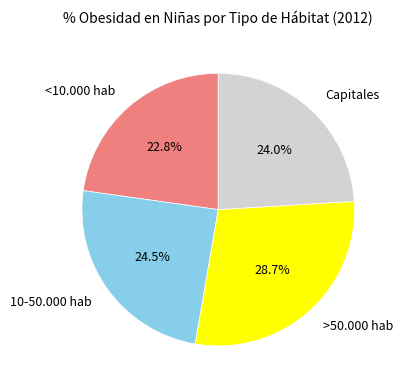

Which has a higher value, <10.000 hab or >50.000 hab?

>50.000 hab